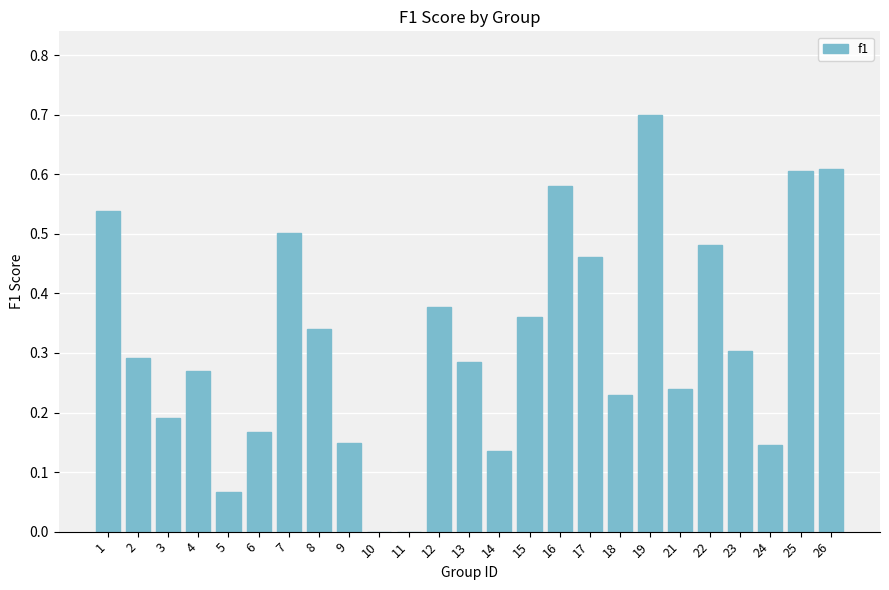

True or false: the data shows 0.5 at 17.

True